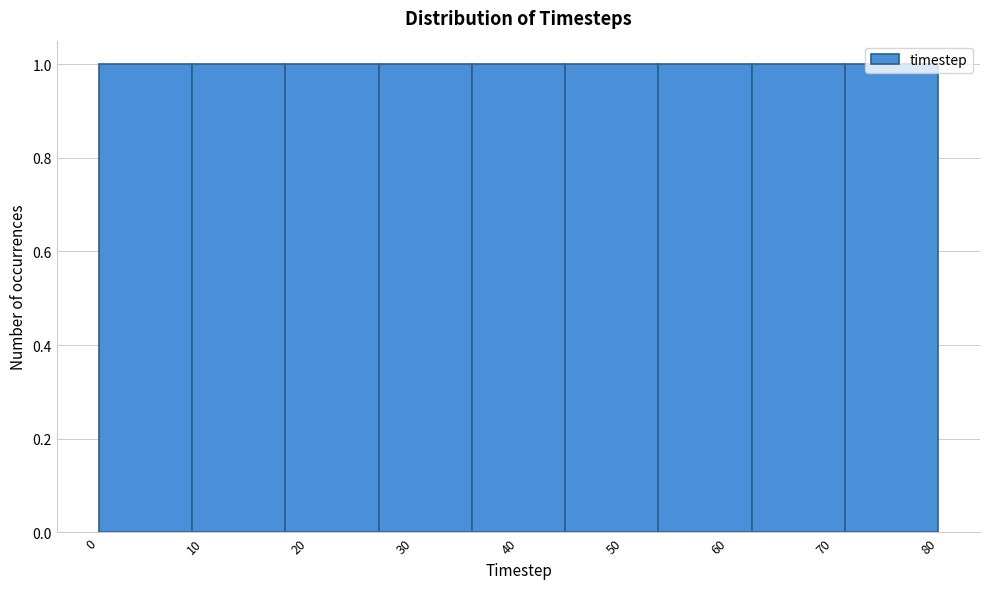

Reading left to right, list every bar in this chart as the range it spans on the x-axis followed by its height. Neither the bar edges nor the heights are printed on the chart, so give them approximately, as read against the axes.

0 to 9: 1
9 to 18: 1
18 to 27: 1
27 to 36: 1
36 to 44: 1
44 to 53: 1
53 to 62: 1
62 to 71: 1
71 to 80: 1